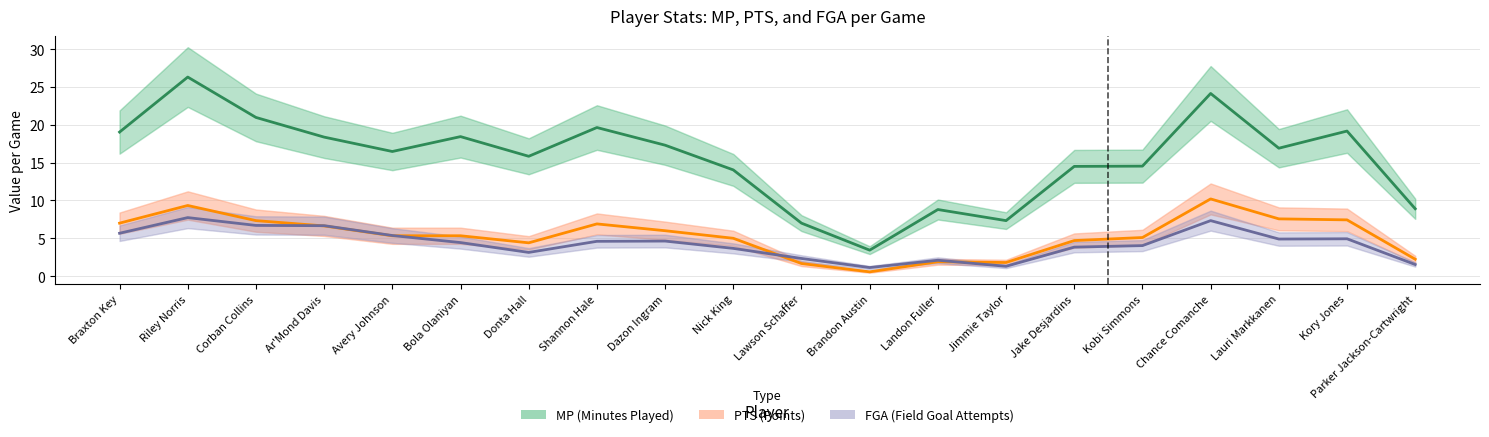

Where is FGA (Field Goal Attempts) nearest to the value 4?

Kobi Simmons